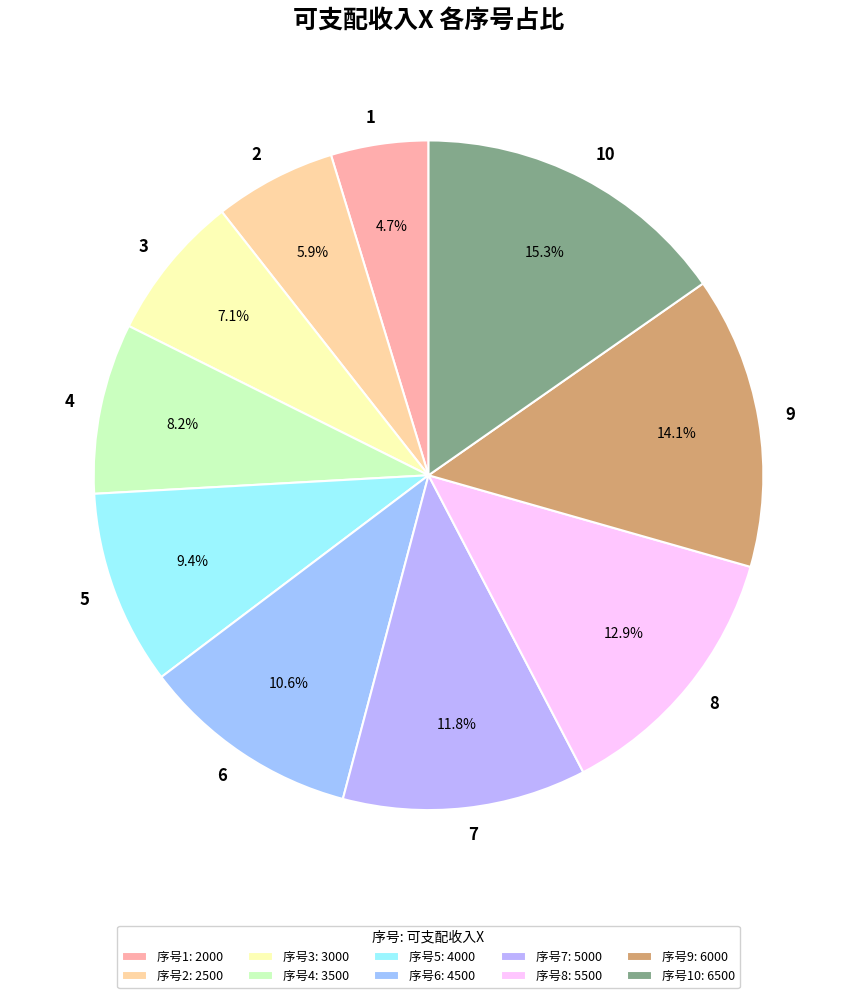

To the nearest percent, what is the difference between the 2 and 3 slice percentages?

1%